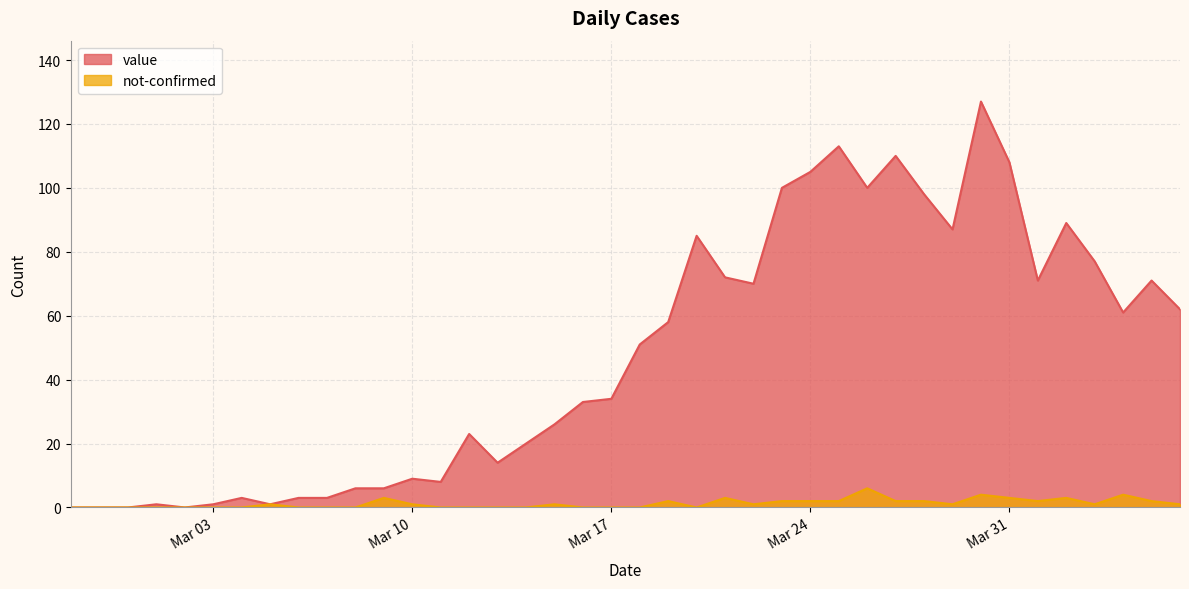

True or false: not-confirmed has a value of 3 at 2020-04-02.

True